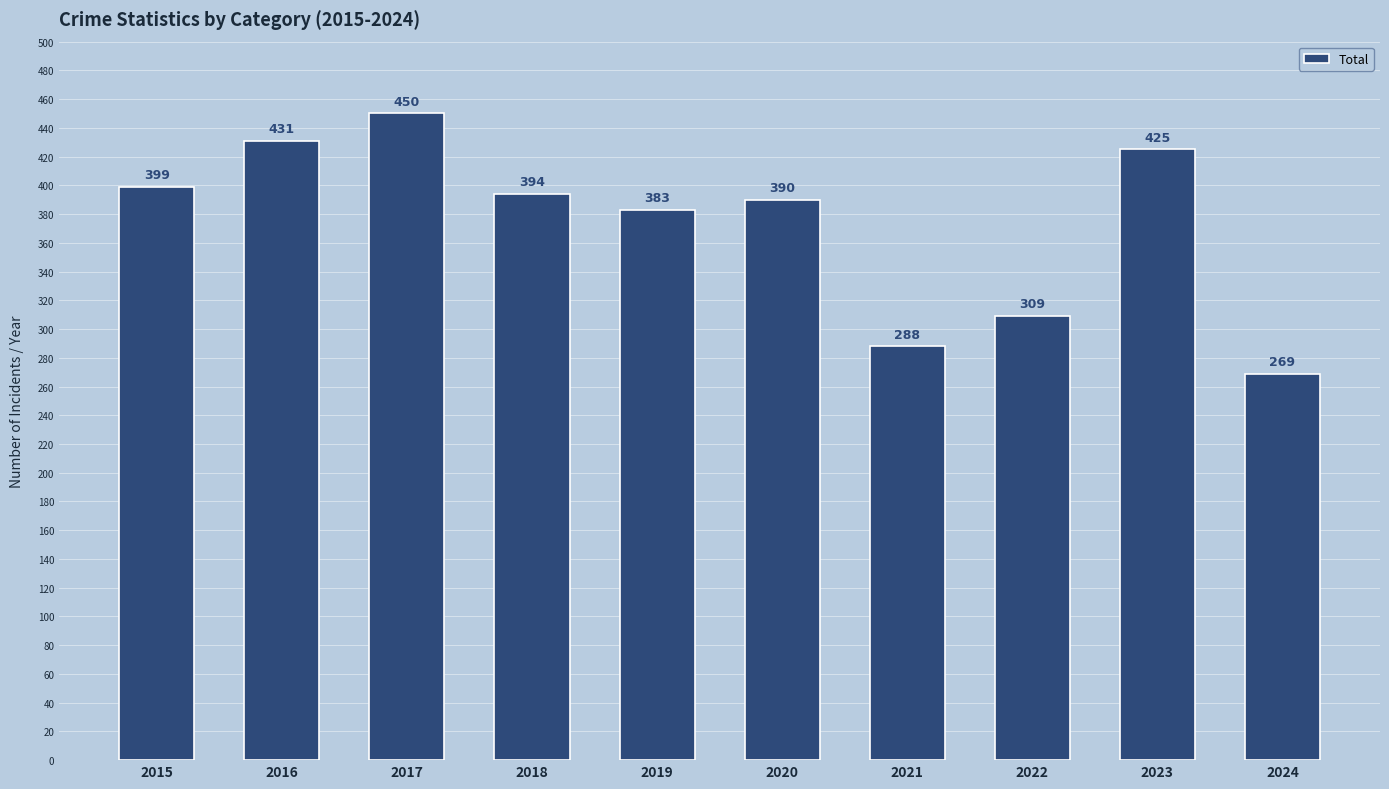

What is the change in value from 2017 to 2023?

-25